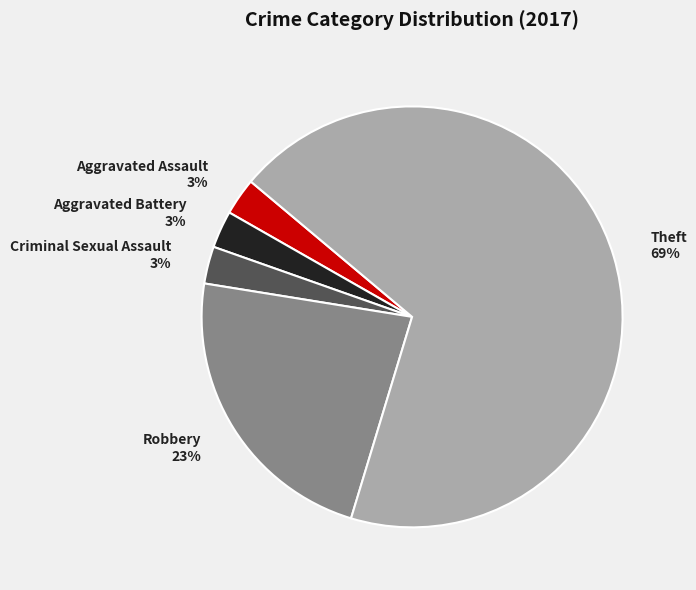

To the nearest percent, what percentage of the pie is Aggravated Battery?

3%